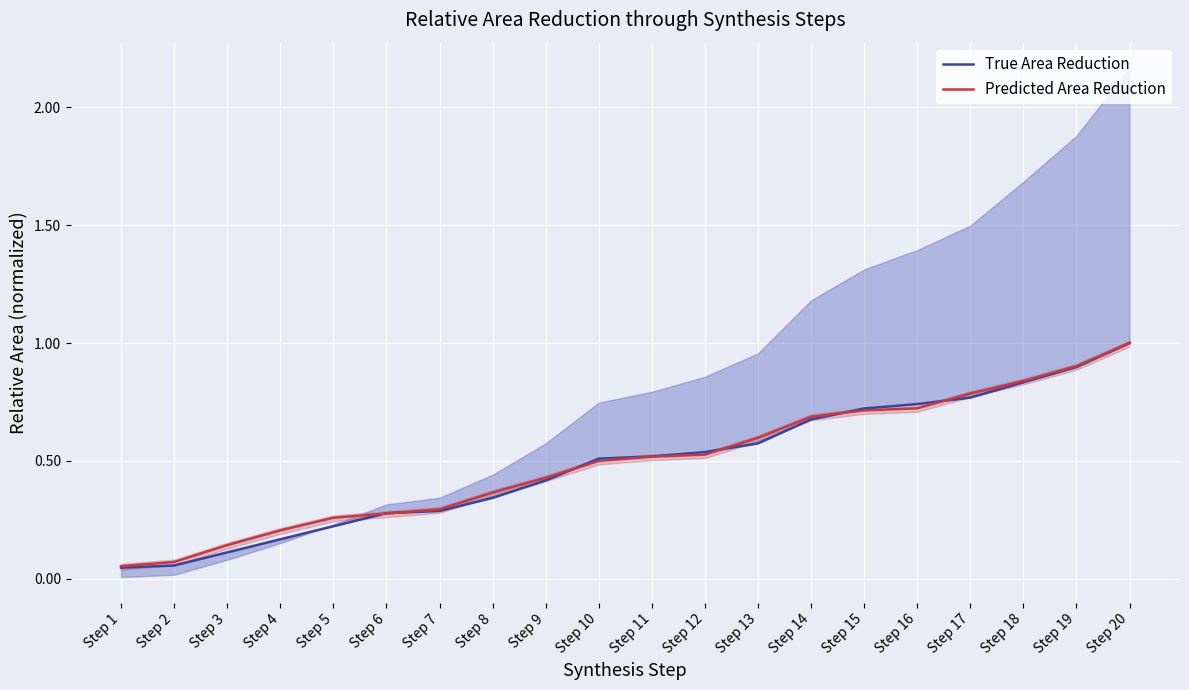

True or false: True Area Reduction has more than 2 points higher than both neighbors.

False